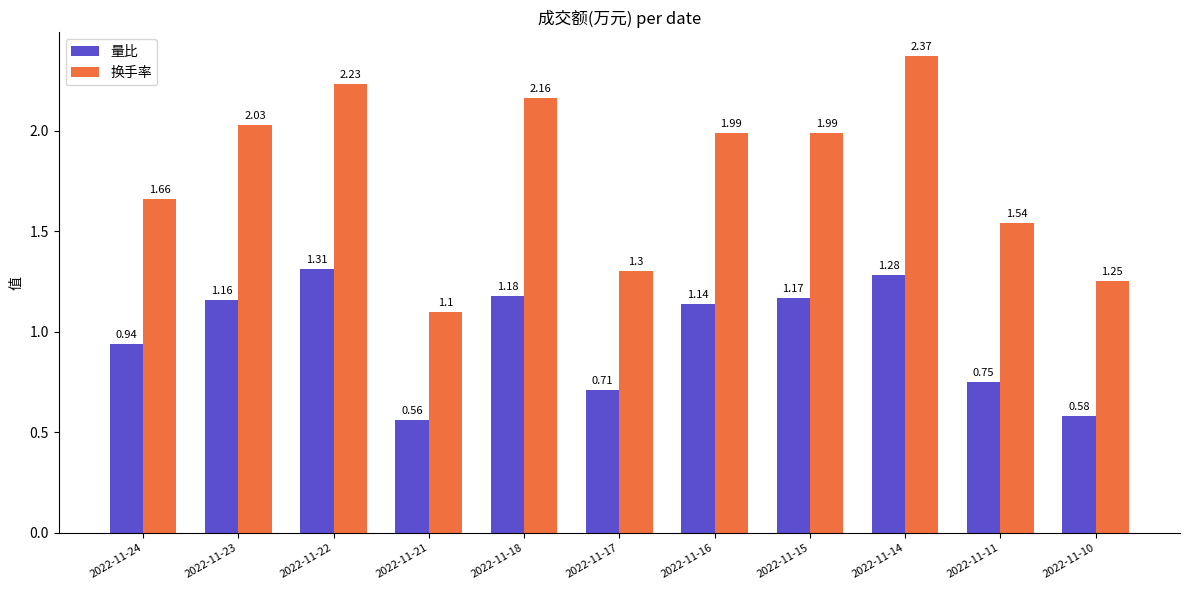

At 2022-11-18, list the series in order from largest to smallest.

换手率, 量比